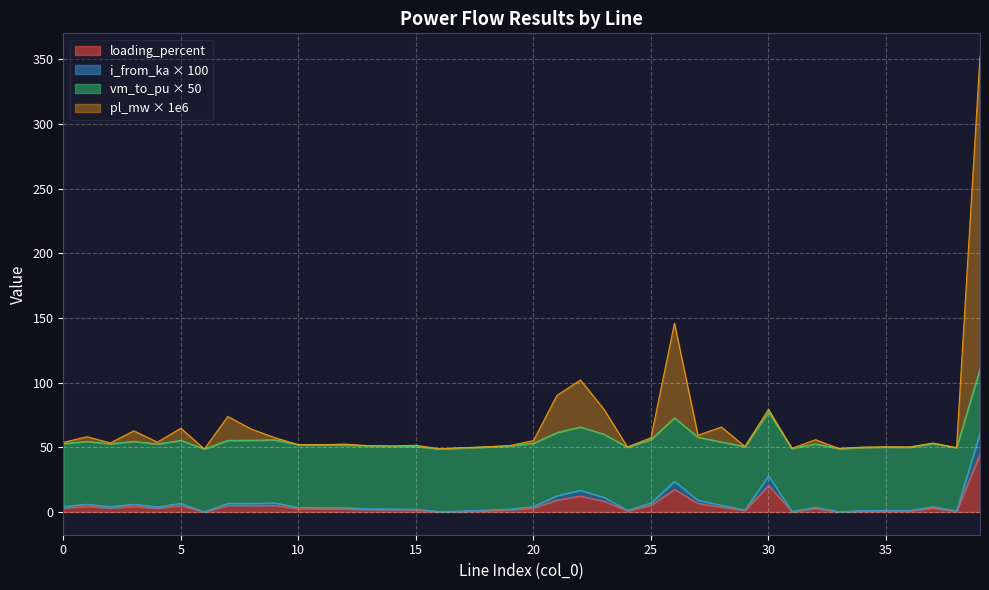

What is the sum of all i_from_ka values?

266.9